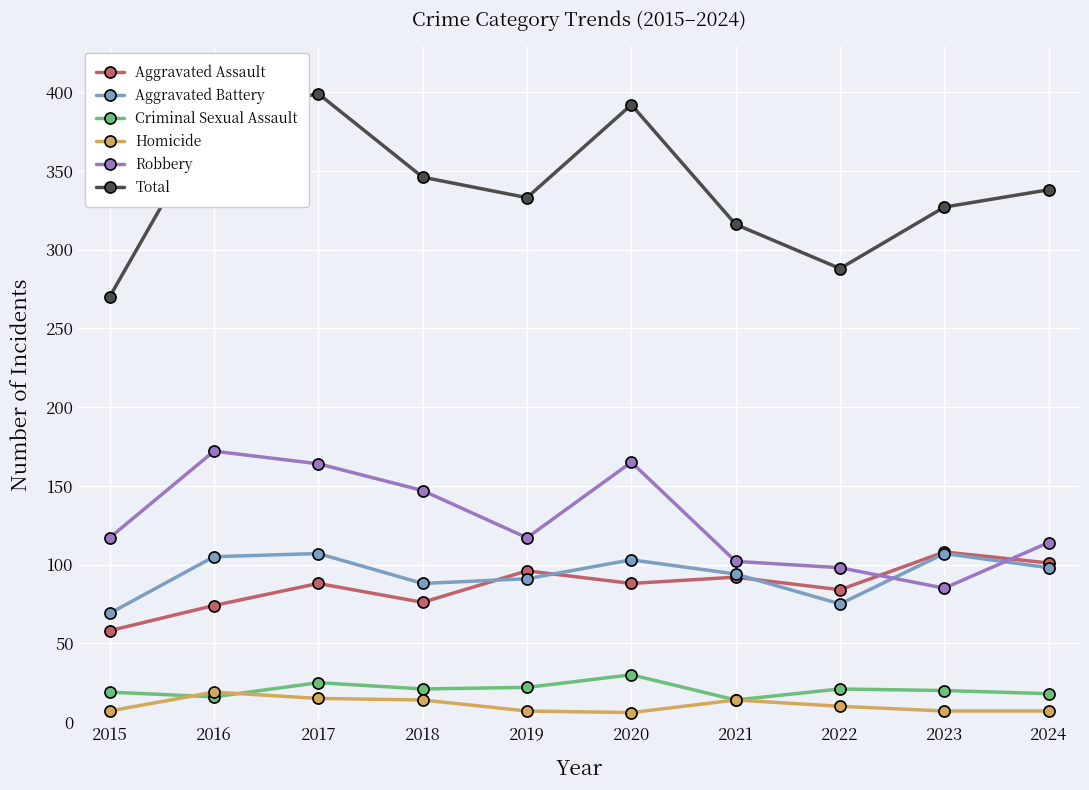

Which series has the largest total across all categories?

Total